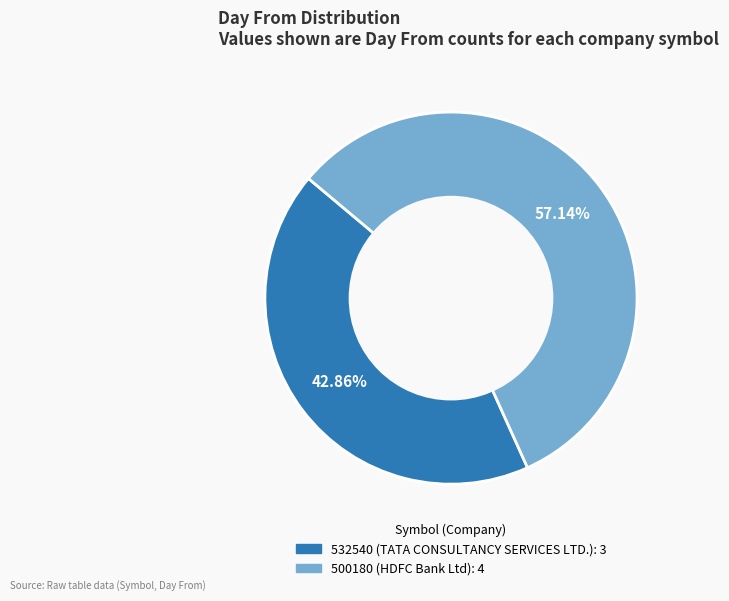

Does any single category account for the majority?

Yes